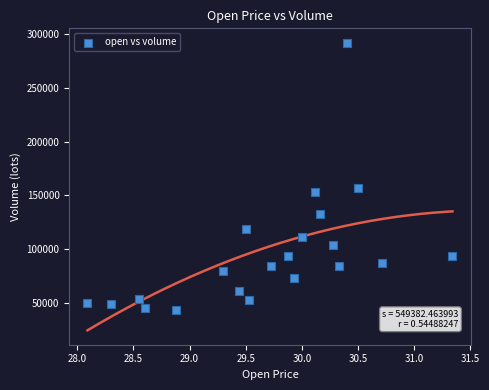

What Y value in the scatter plot is closest to 167567?

156365.0